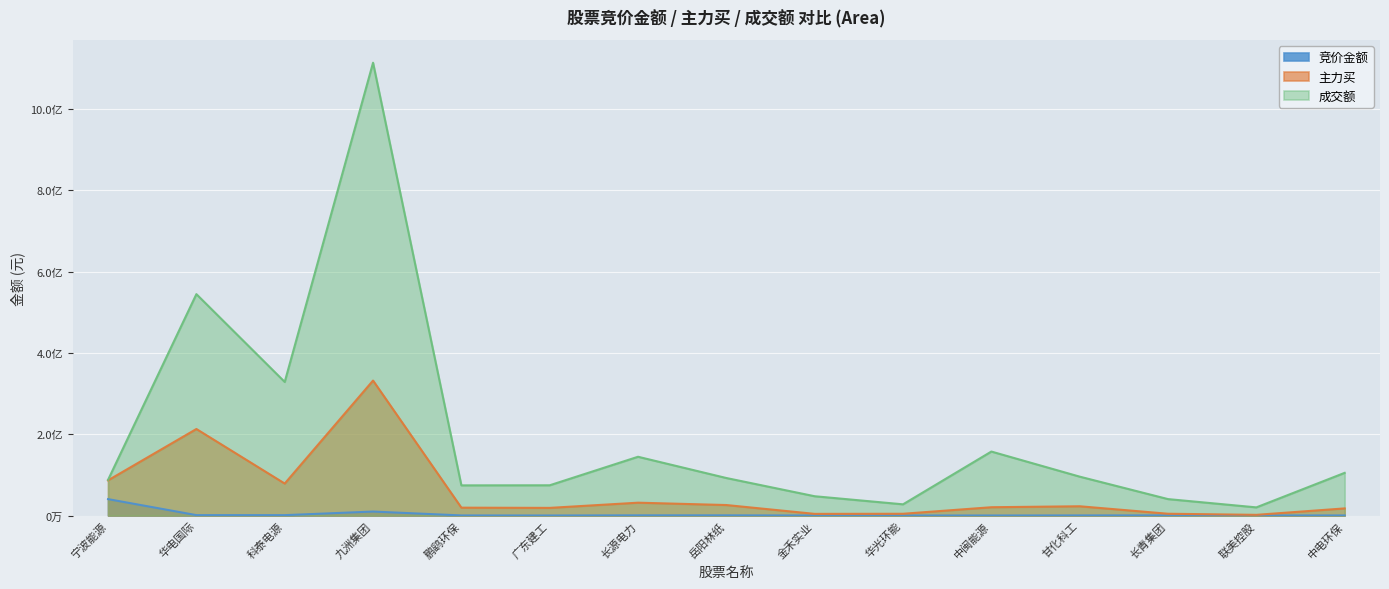

Rank the series at 宁波能源 from highest to lowest value.

成交额, 主力买, 竞价金额